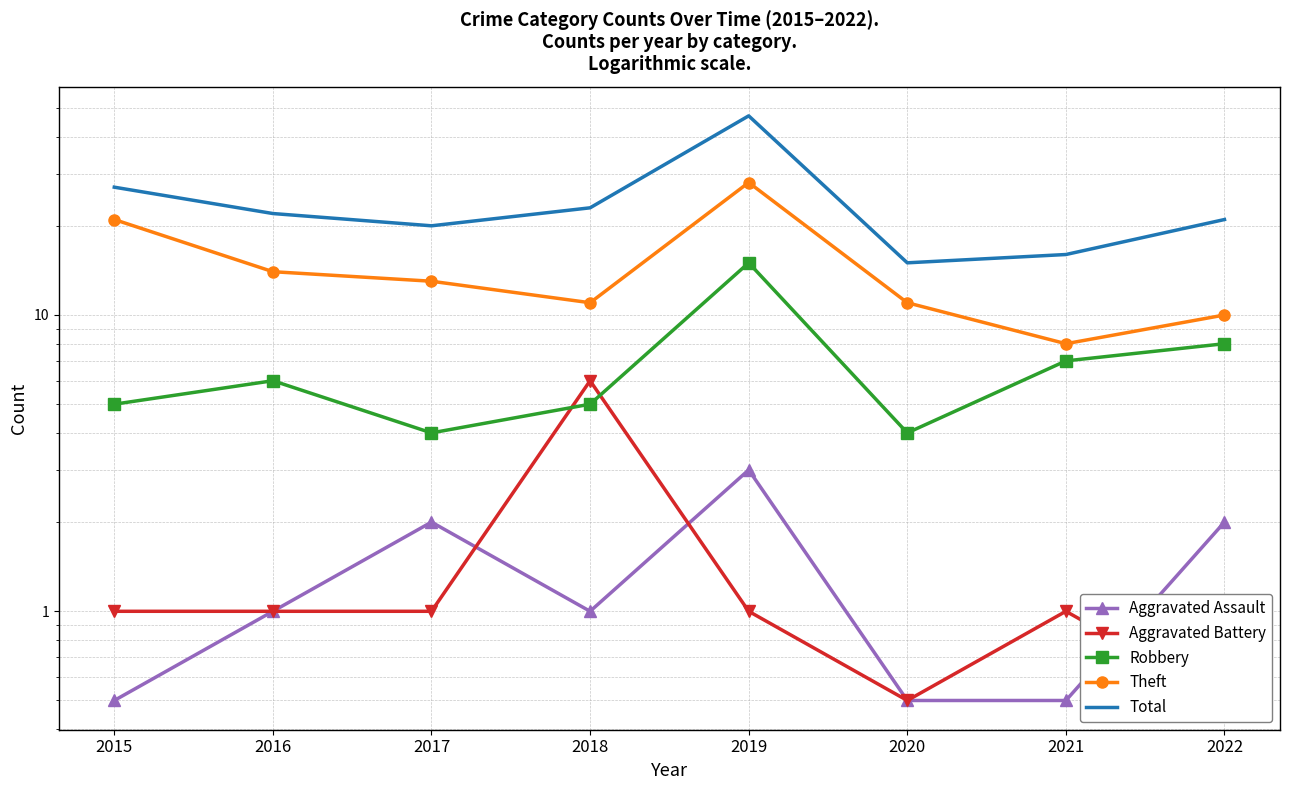

Between 2016 and 2015, which is larger?

2016